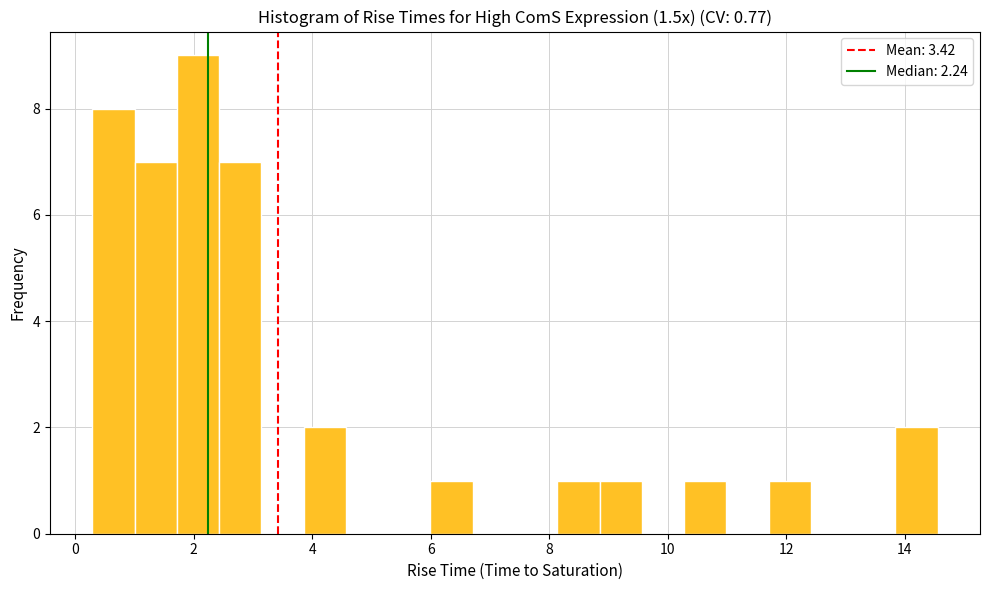

Around what value on the x-axis is the tallest bar? Give the approximate position of its centre, as read against the axis.

2.0